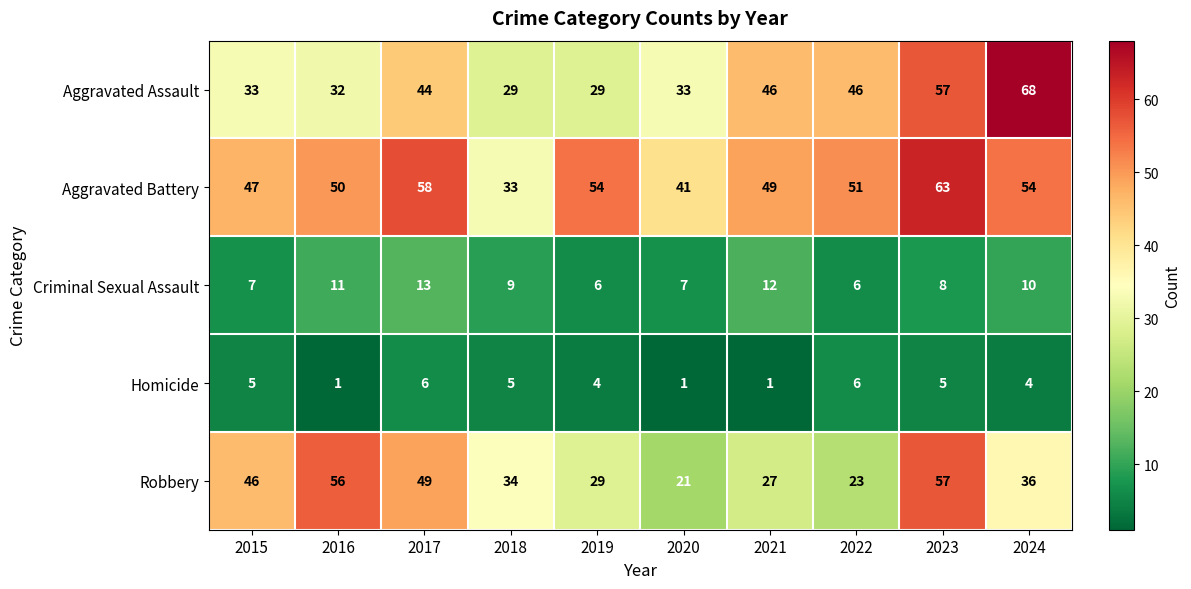

The Robbery series shows 23 at 2022. True or false?

True